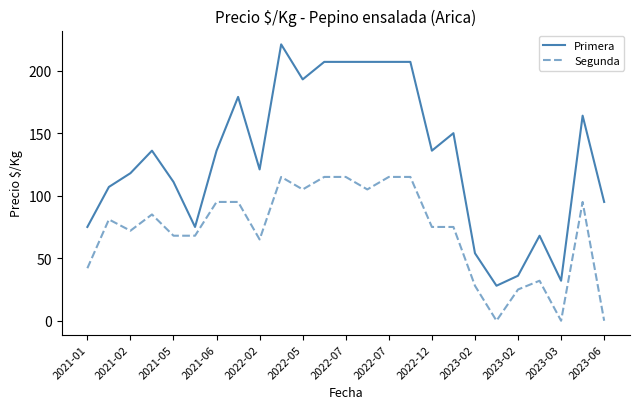

List the series in order of their peak value, lowest first.

Segunda, Primera